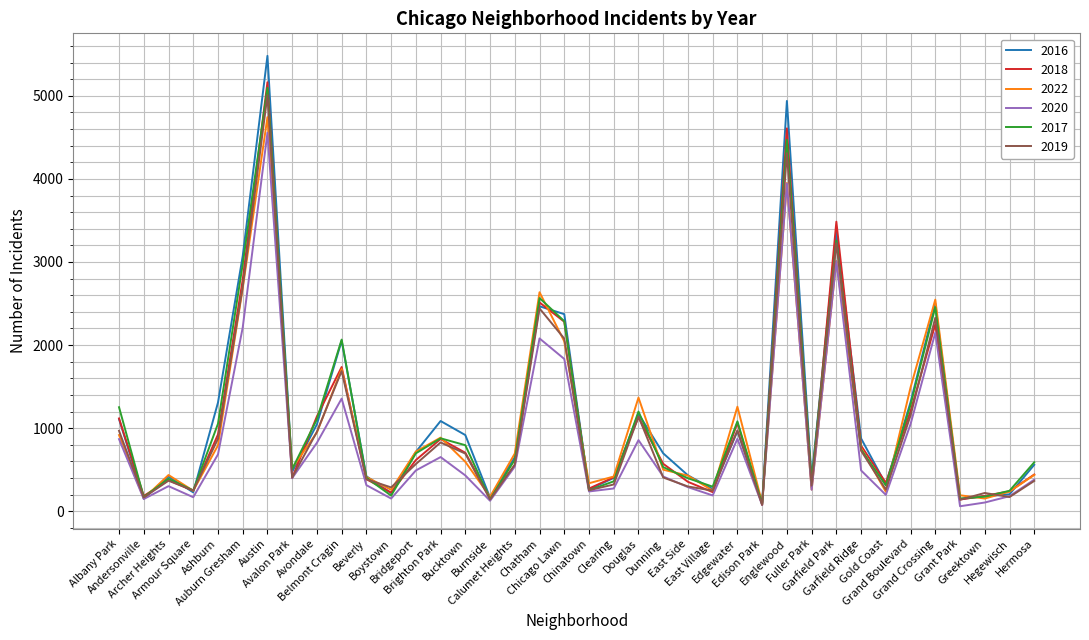

What is the greatest value displayed?

5481